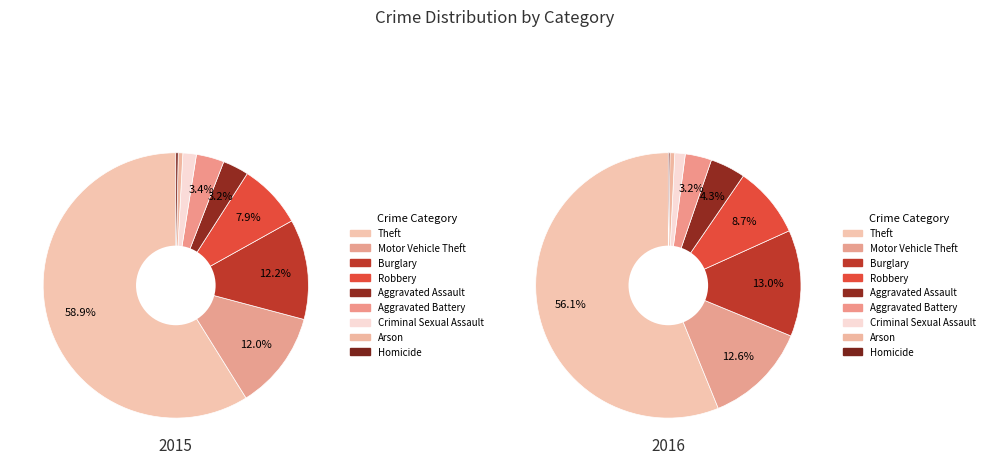

Is the sum of Aggravated Assault and Homicide greater than half?

No